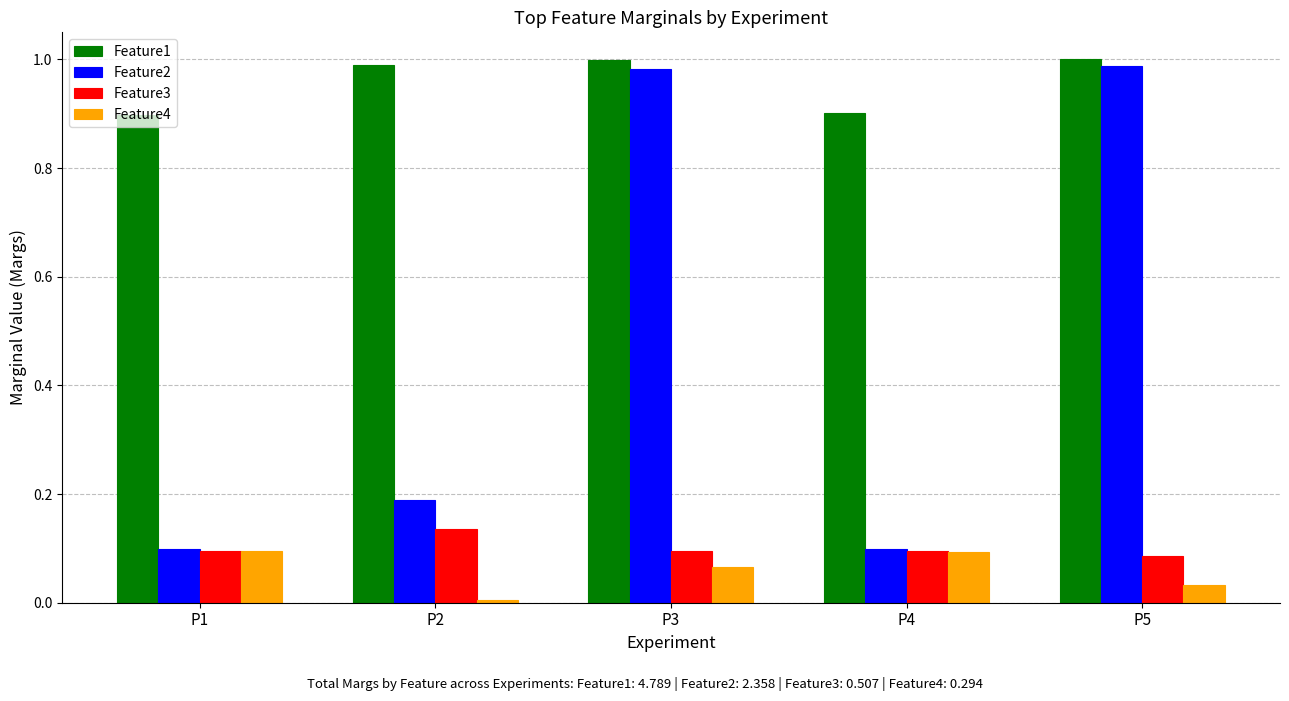

Which series has the widest spread of values?

Feature2